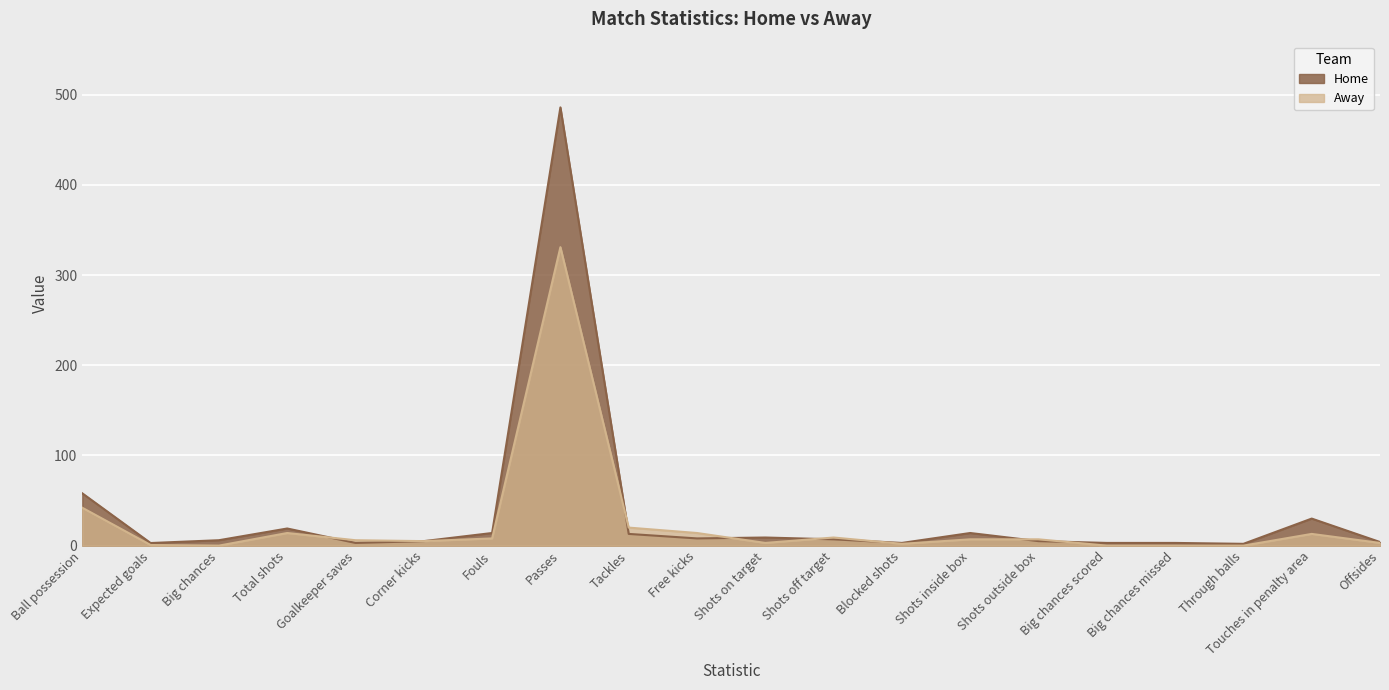

Reading left to right, transcribe all the data shown in this chart.

Home: Ball possession=58.0	Expected goals=2.9	Big chances=6.0	Total shots=19.0	Goalkeeper saves=3.0	Corner kicks=5.0	Fouls=14.0	Passes=486.0	Tackles=13.0	Free kicks=8.0	Shots on target=9.0	Shots off target=7.0	Blocked shots=3.0	Shots inside box=14.0	Shots outside box=5.0	Big chances scored=3.0	Big chances missed=3.0	Through balls=2.0	Touches in penalty area=30.0	Offsides=4.0
Away: Ball possession=42.0	Expected goals=0.7	Big chances=0.0	Total shots=14.0	Goalkeeper saves=6.0	Corner kicks=5.0	Fouls=8.0	Passes=331.0	Tackles=20.0	Free kicks=14.0	Shots on target=3.0	Shots off target=9.0	Blocked shots=2.0	Shots inside box=7.0	Shots outside box=7.0	Big chances scored=0.0	Big chances missed=0.0	Through balls=0.0	Touches in penalty area=13.0	Offsides=3.0